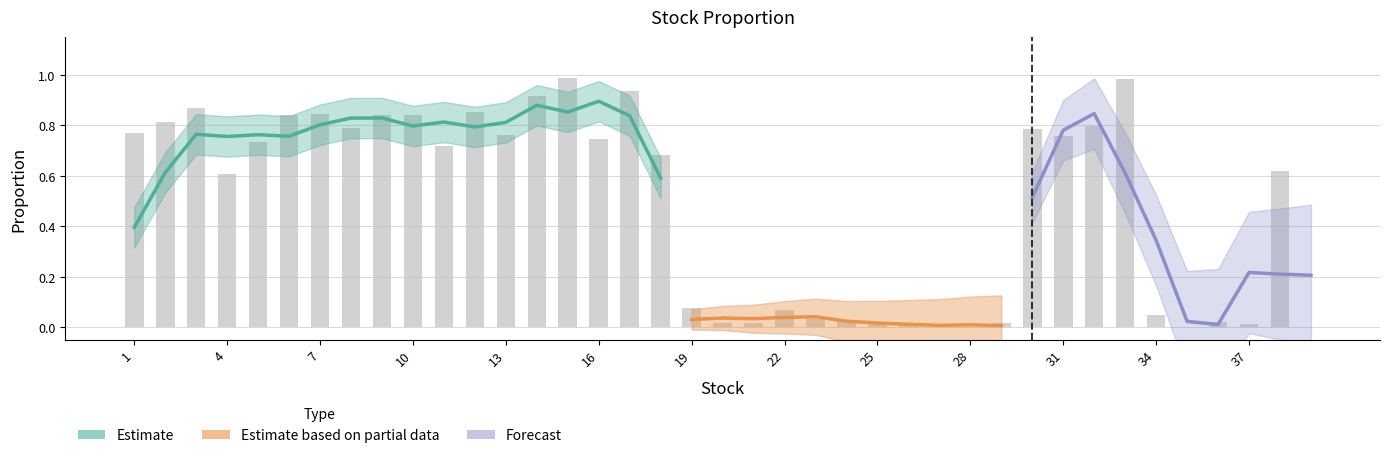

At which label is the value closest to 0?

35